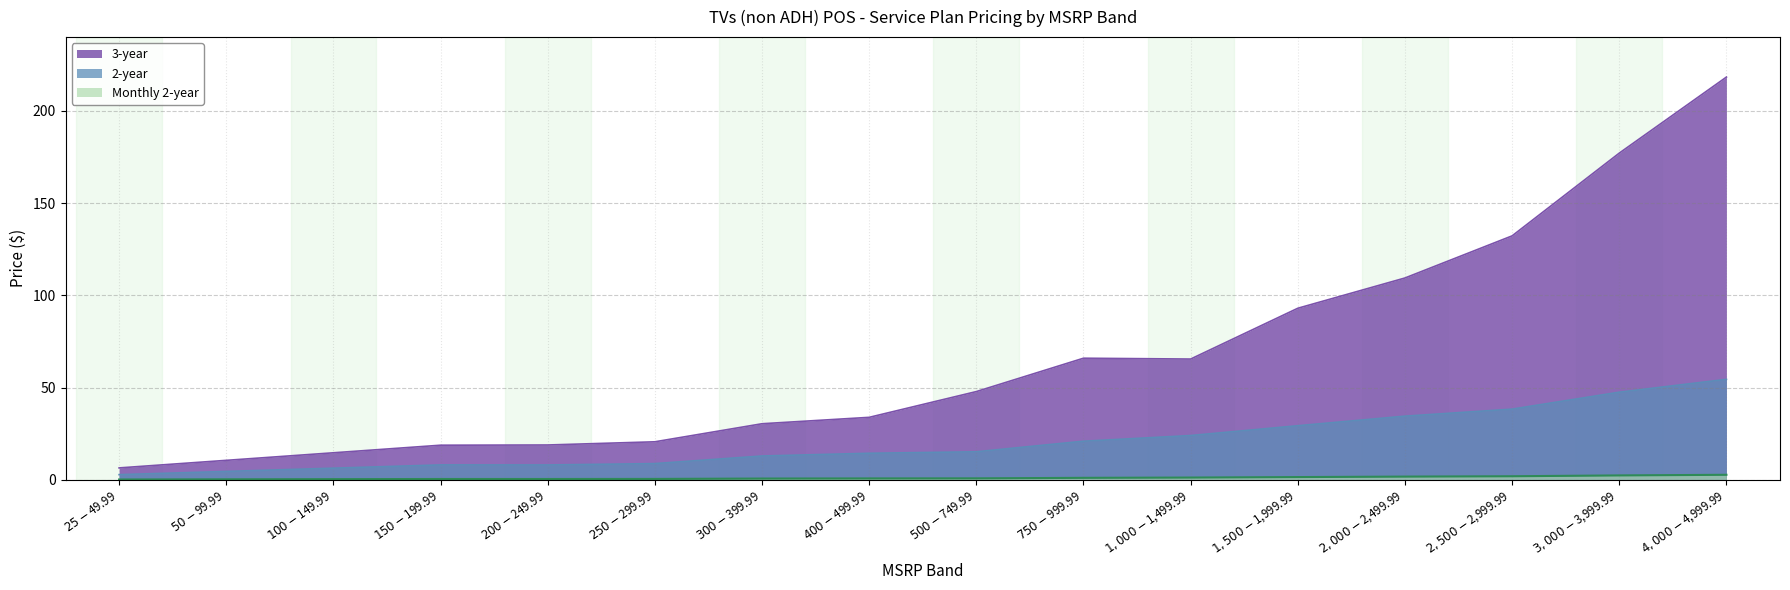

What is the difference between the maximum and minimum values in the 3-year series?

211.9